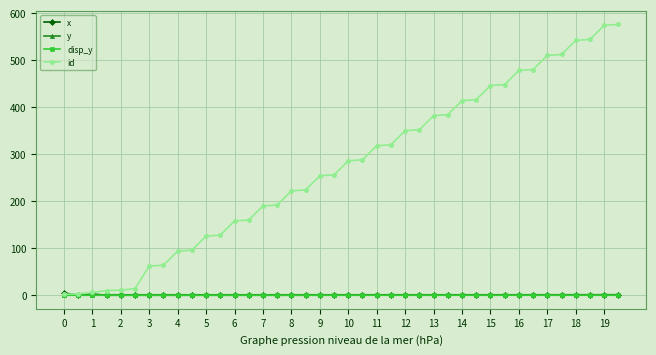

What is the value of the id point at the 8th from the left?

64.0